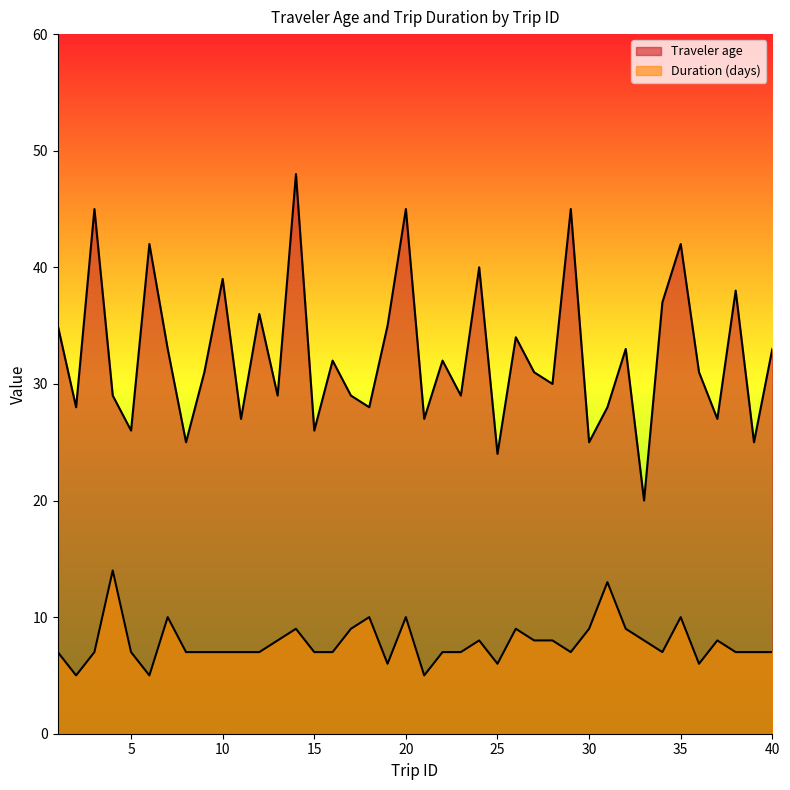

What are all the series names shown in the legend?

Traveler age, Duration (days)